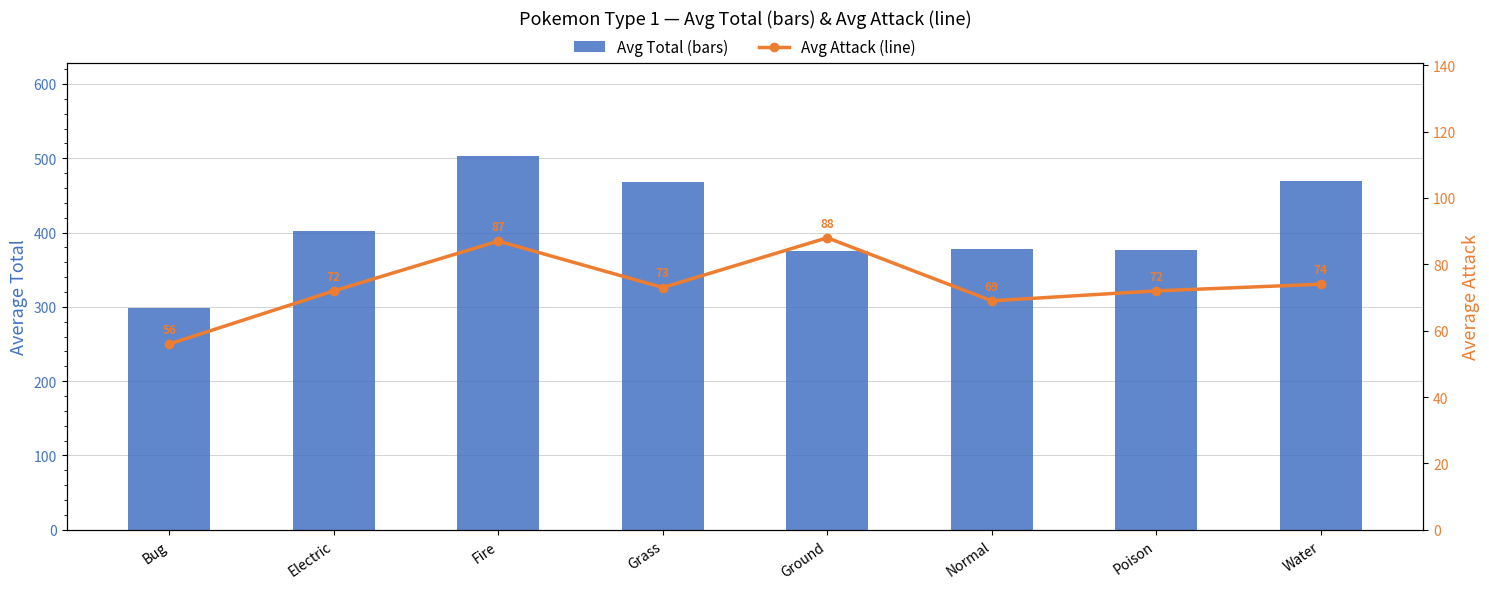

Which series has the largest total across all categories?

Avg Total (bars)